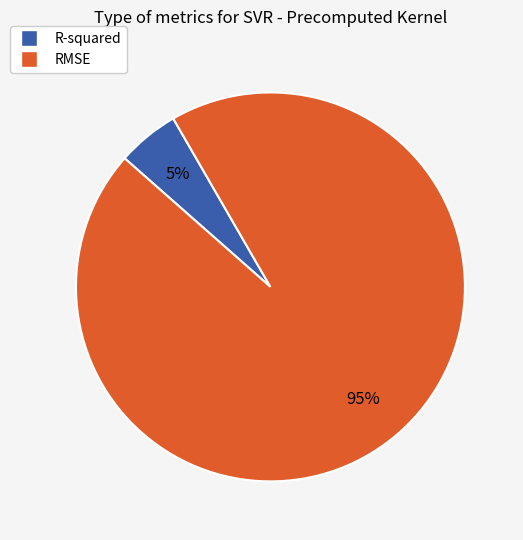

To the nearest percent, what is the average slice percentage?

50%